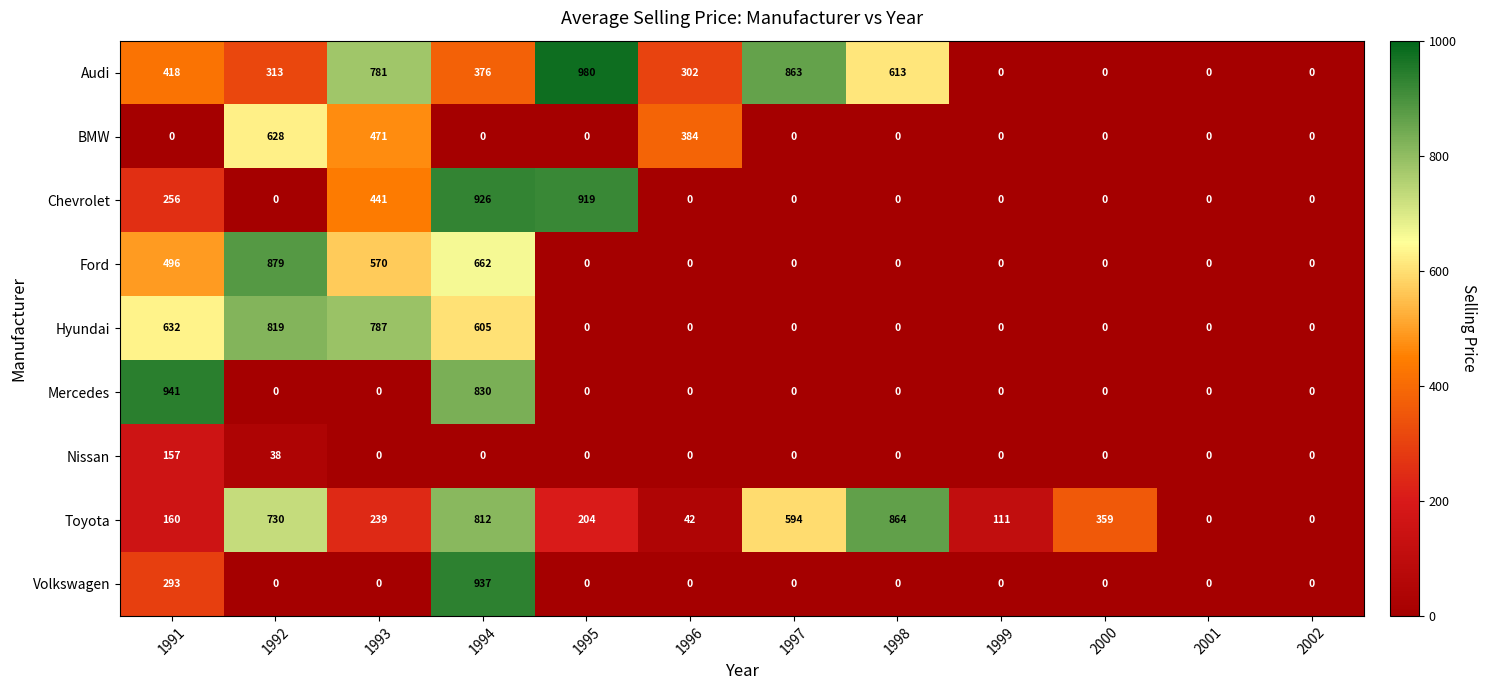

What is the highest value of the Chevrolet series?

925.8